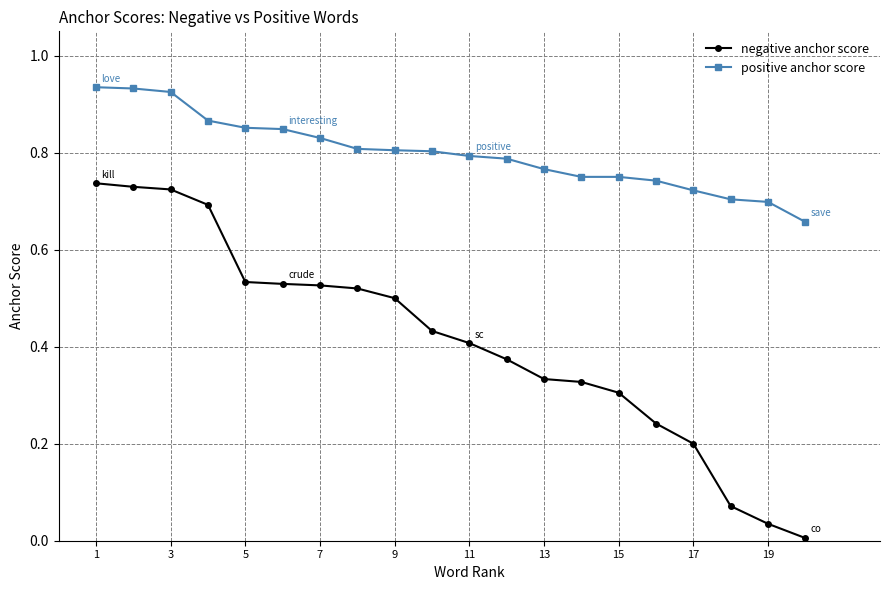

True or false: negative anchor score and positive anchor score cross at least once.

False